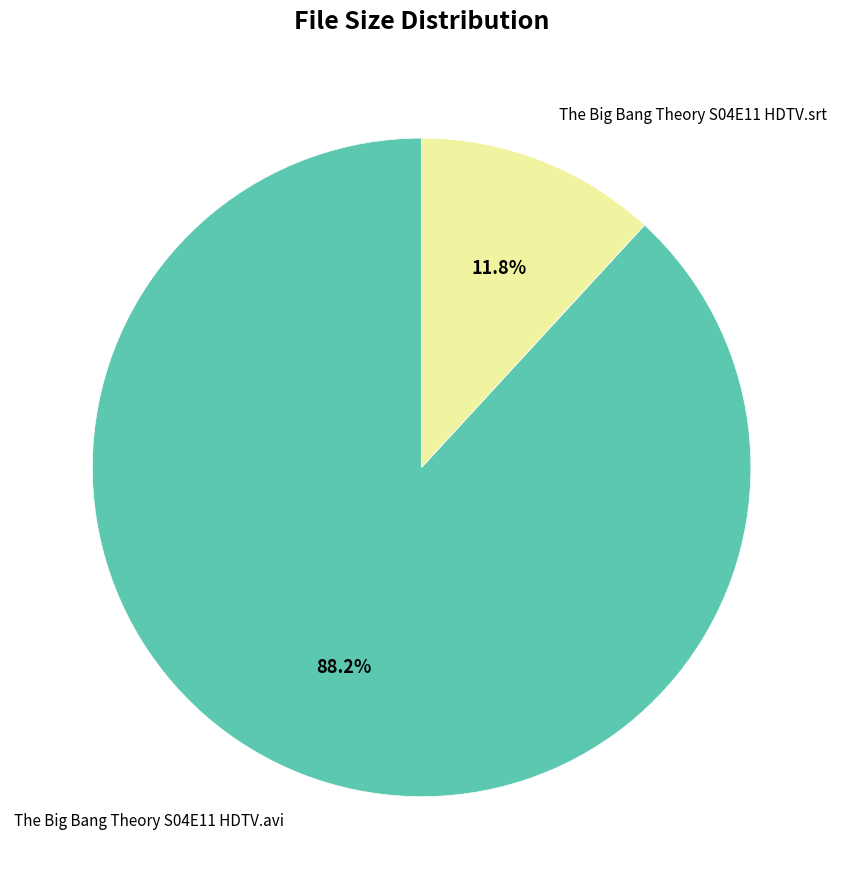

Does any single category account for the majority?

Yes